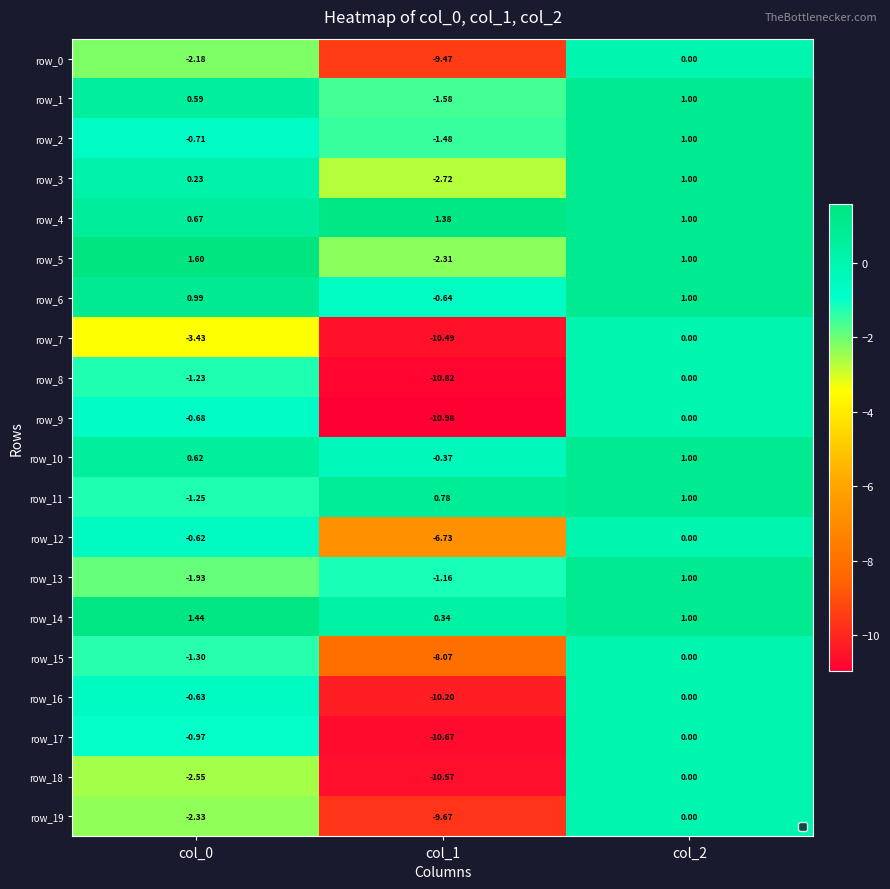

Which series has the widest spread of values?

row_9